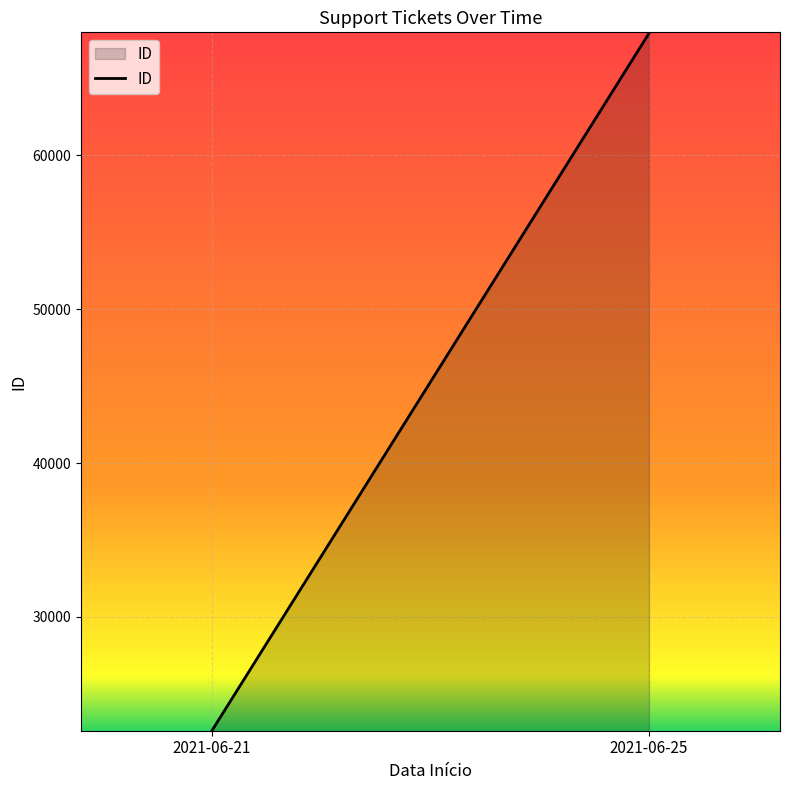

What is the value of the 2nd point from the left?

67940